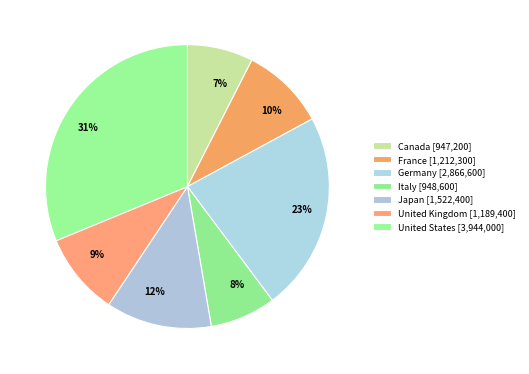

Is there a majority slice in this chart?

No